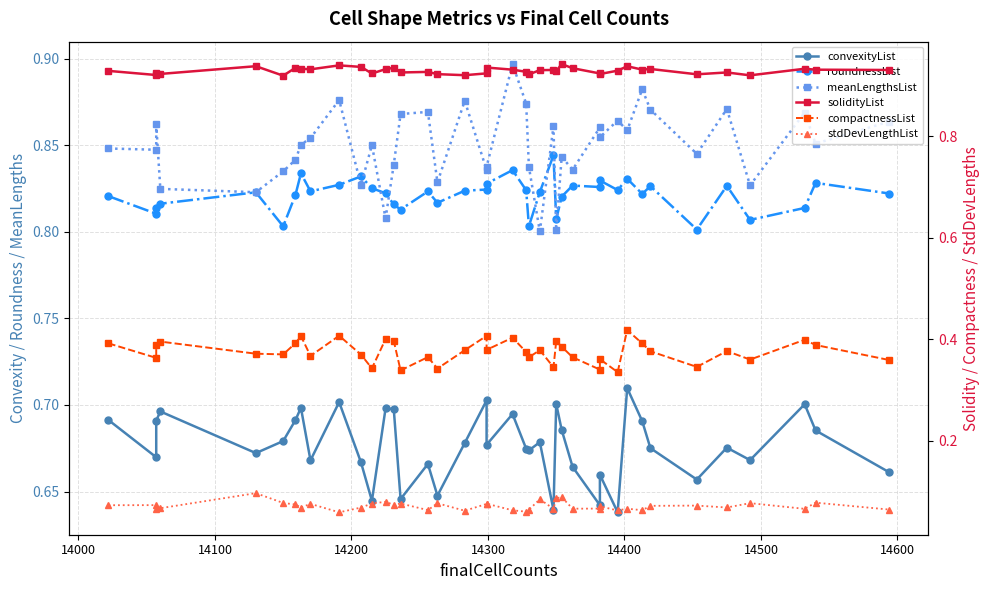

List the series in order of their peak value, highest first.

solidityList, meanLengthsList, roundnessList, convexityList, compactnessList, stdDevLengthList